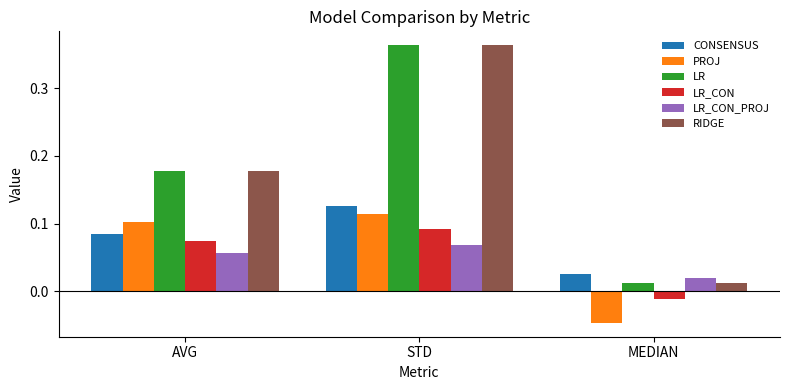

How many bars are there in total?

18